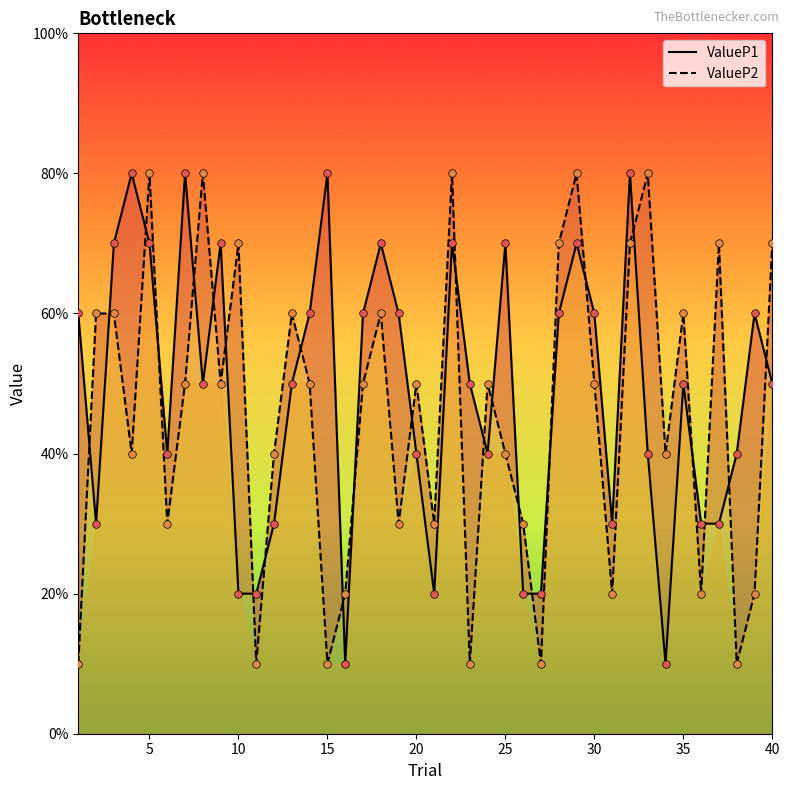

Which series contains the lowest Y value?

ValueP1